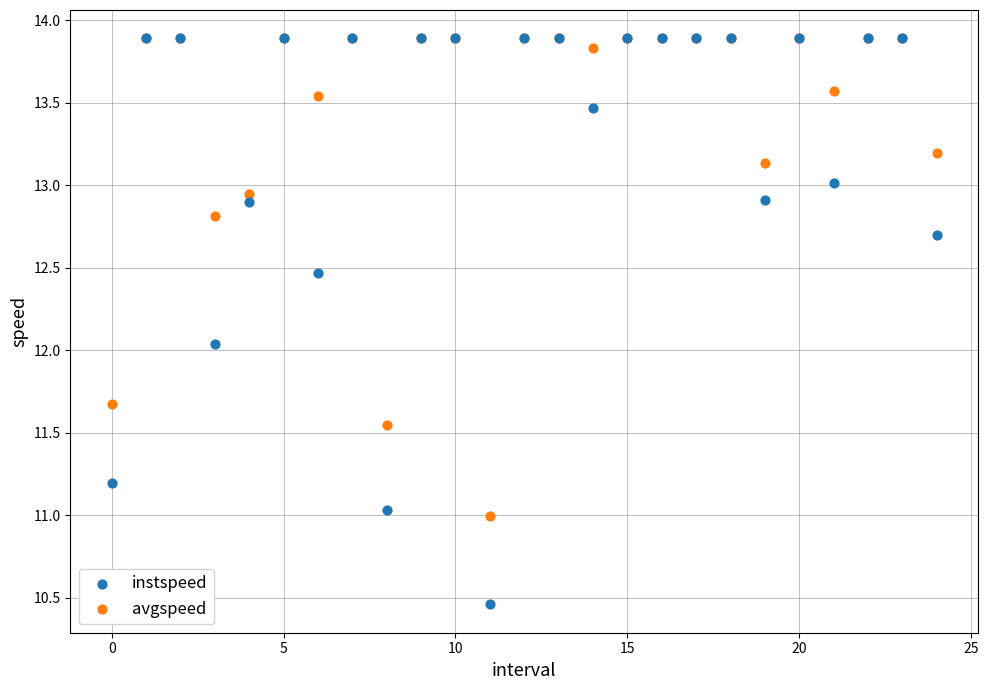

Which series contains the lowest Y value?

instspeed